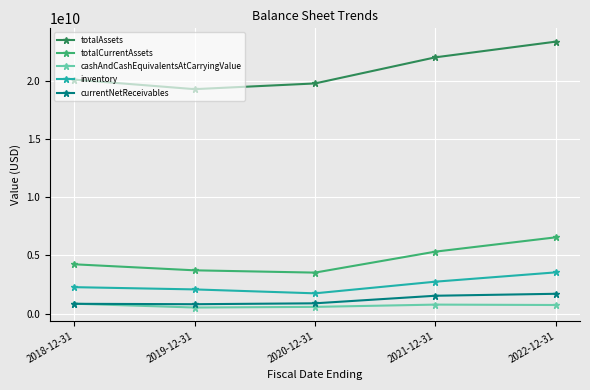

Which series has the widest spread of values?

totalAssets